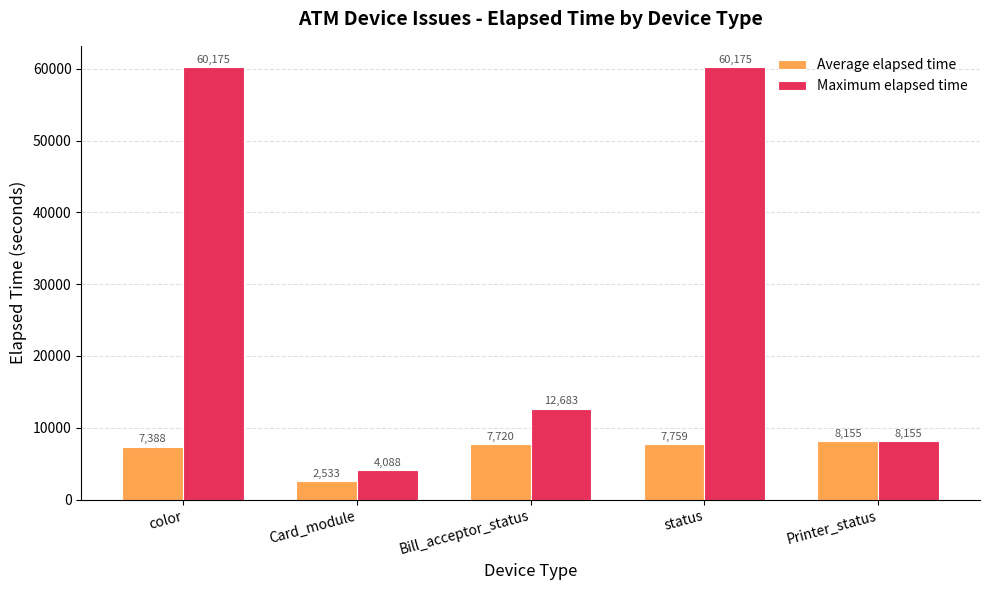

Which series has the largest range (max minus min)?

Maximum elapsed time